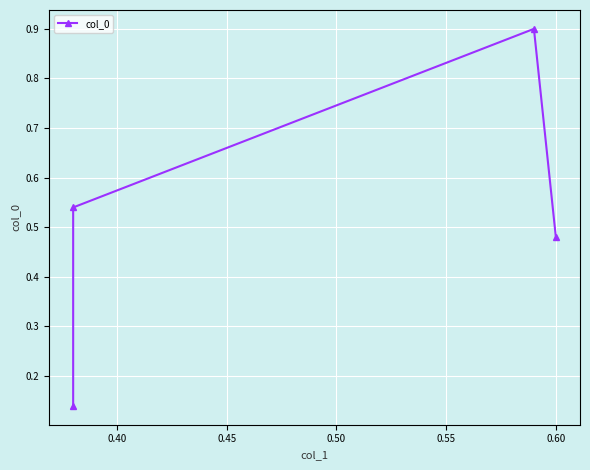

What is the value of the 1st point from the left?

0.1